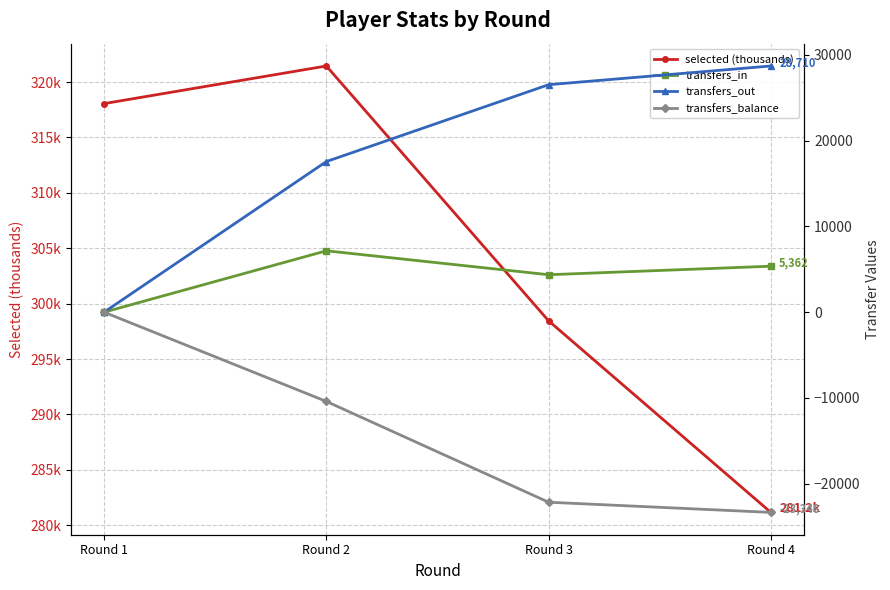

At which category is the sum across all series the highest?

Round 2